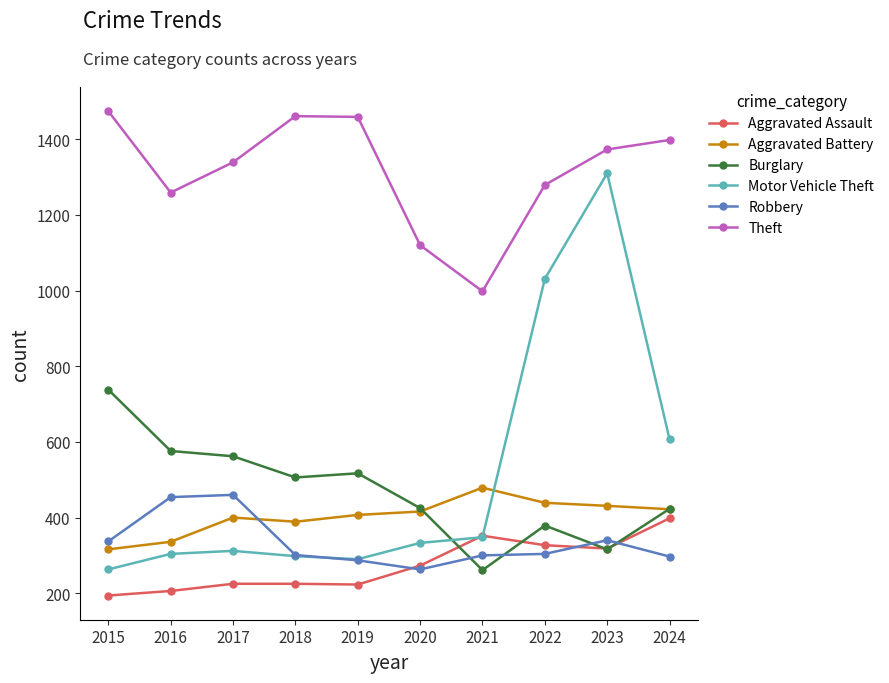

What is the value of the Theft point at the 3rd from the left?

1339